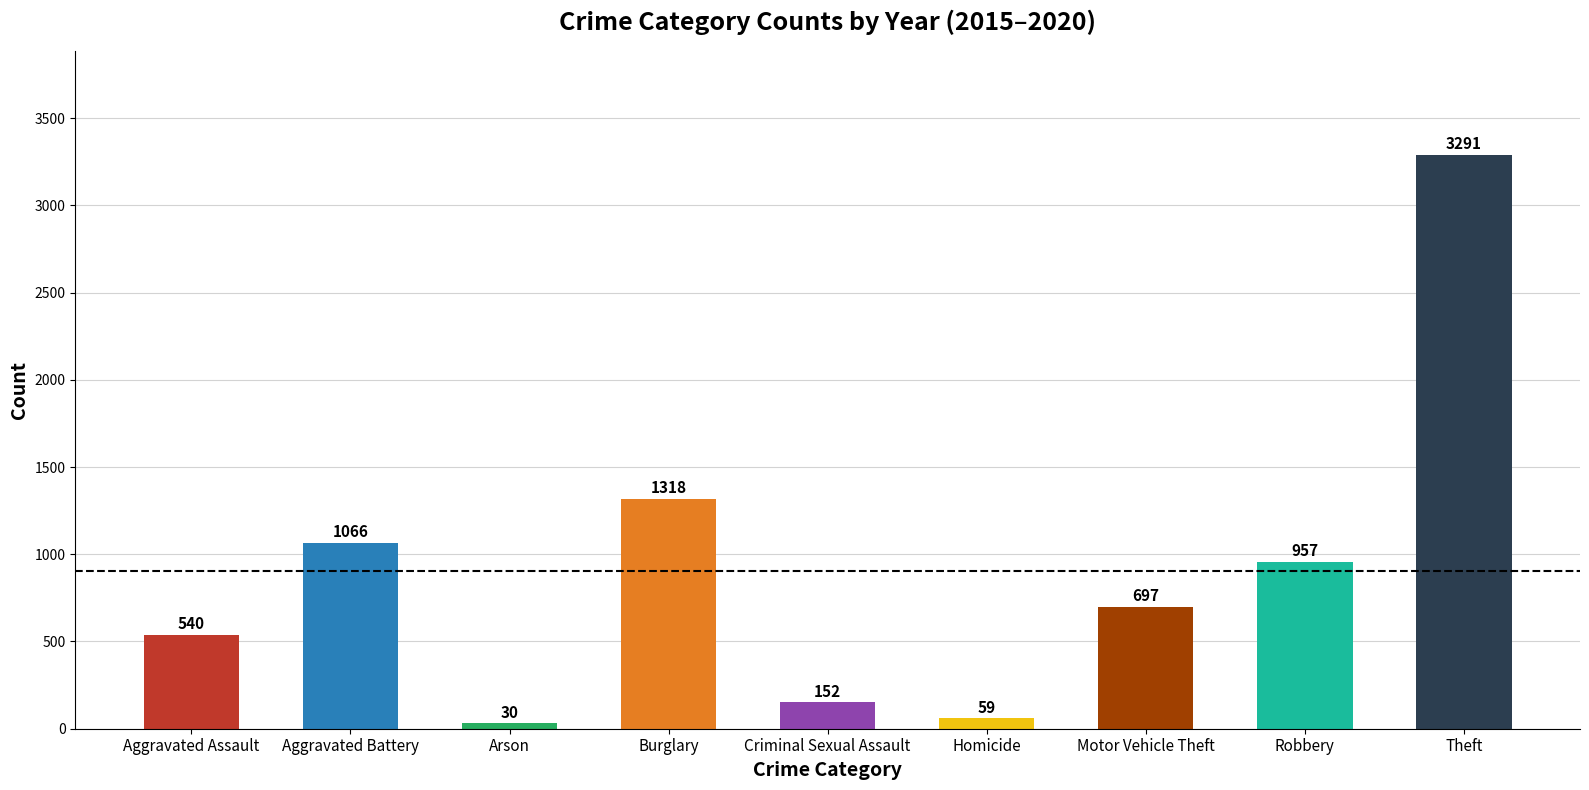

Rank the categories by value from highest to lowest.

Theft, Burglary, Aggravated Battery, Robbery, Motor Vehicle Theft, Aggravated Assault, Criminal Sexual Assault, Homicide, Arson